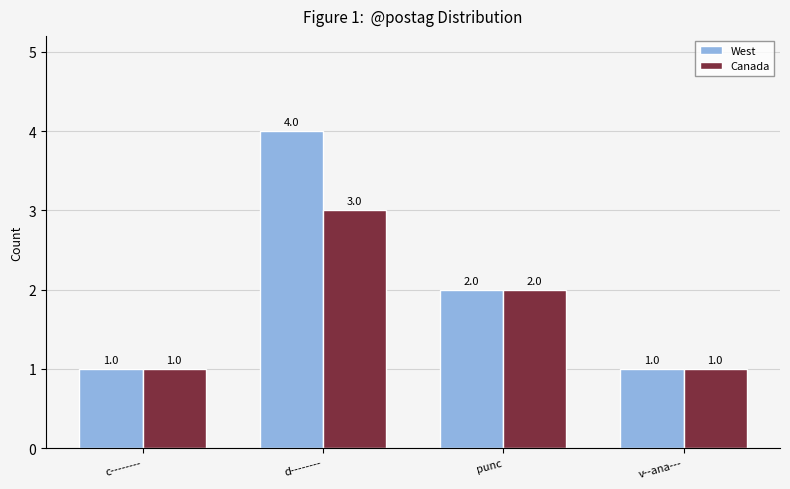

At which label does Canada first exceed 2?

d--------